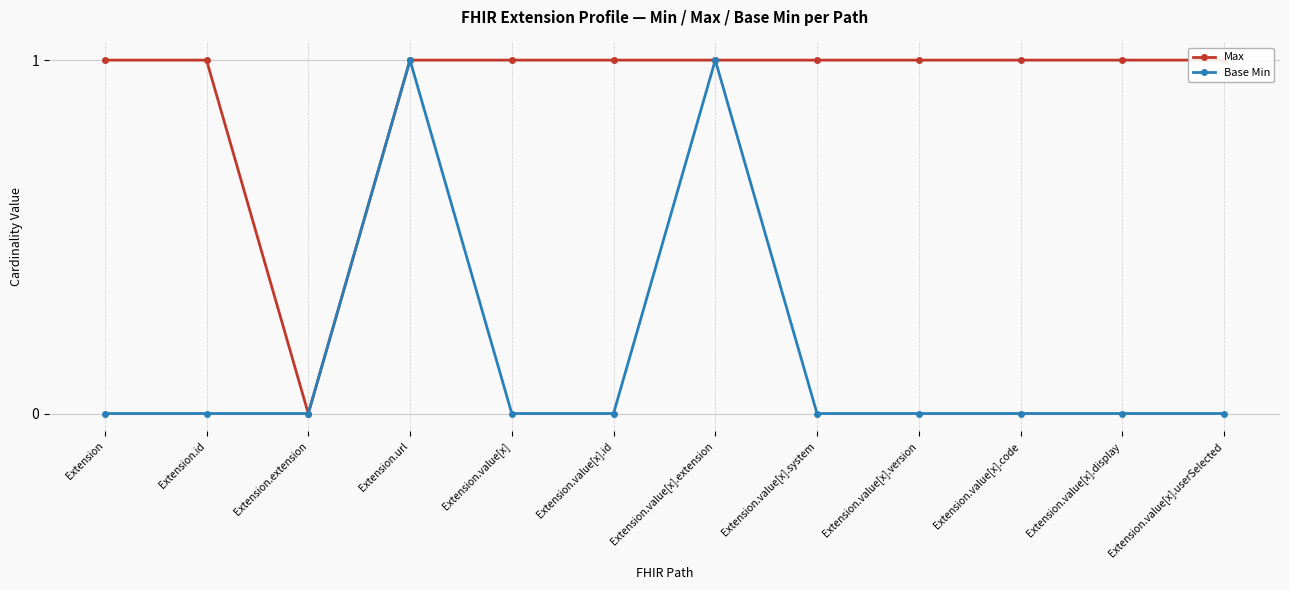

Is it true that Base Min equals 1 at Extension.url?

True